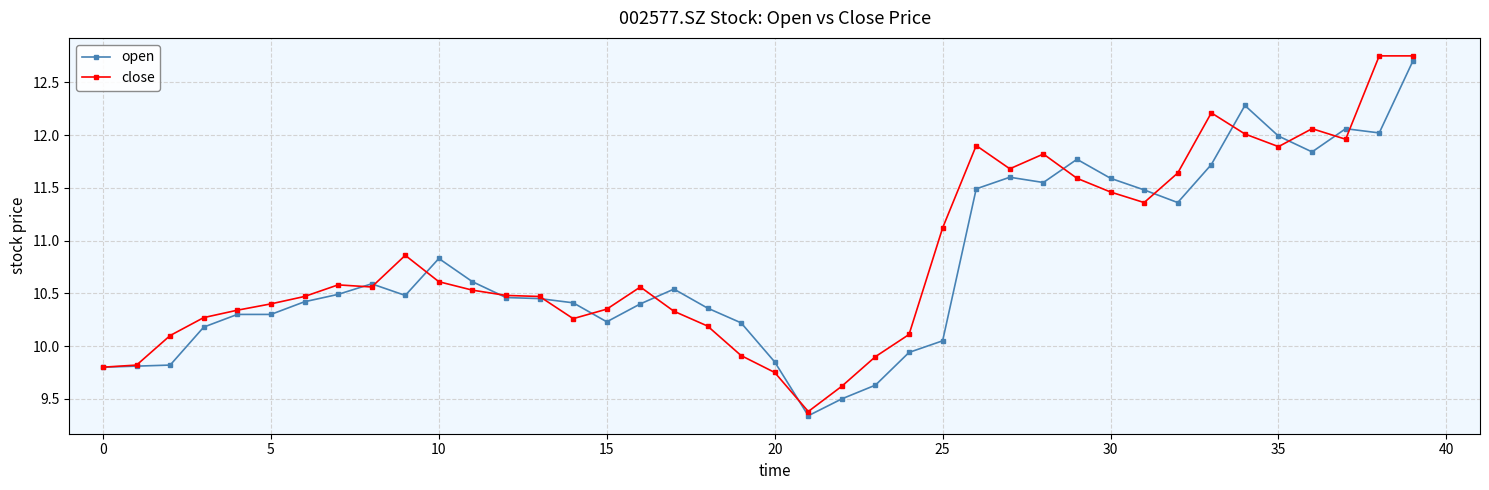

At how many categories does at least one series exceed 9?

40